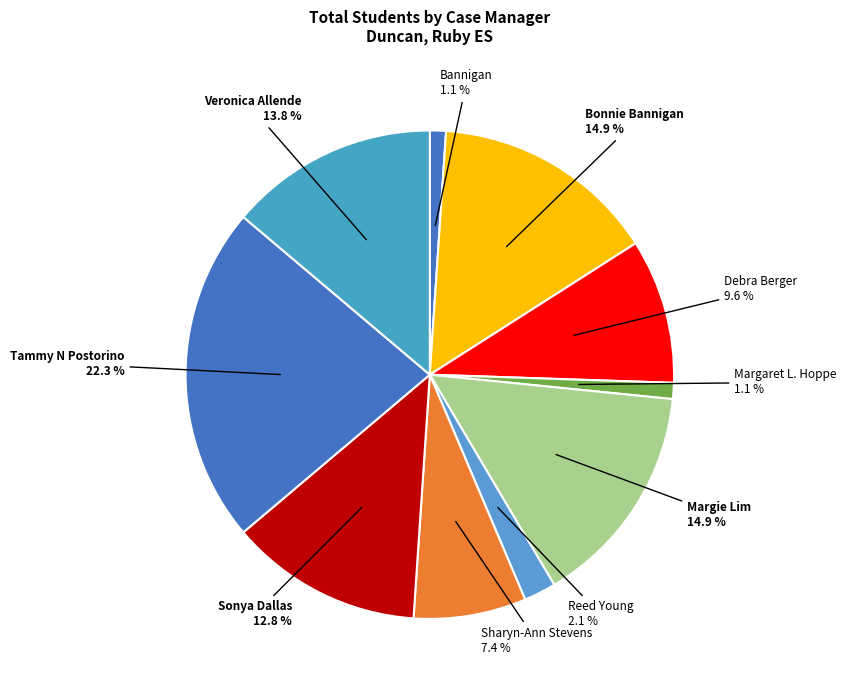

How many slices are in this pie chart?

10